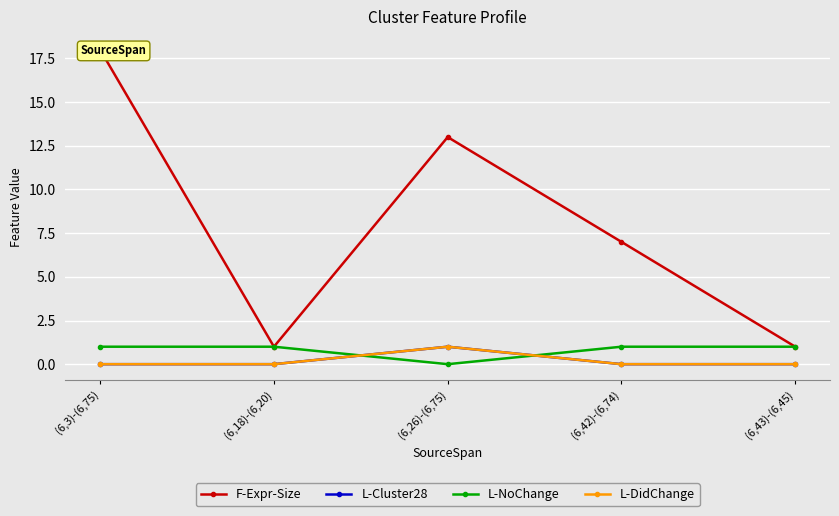

At which label does L-NoChange reach its peak?

(6,3)-(6,75)